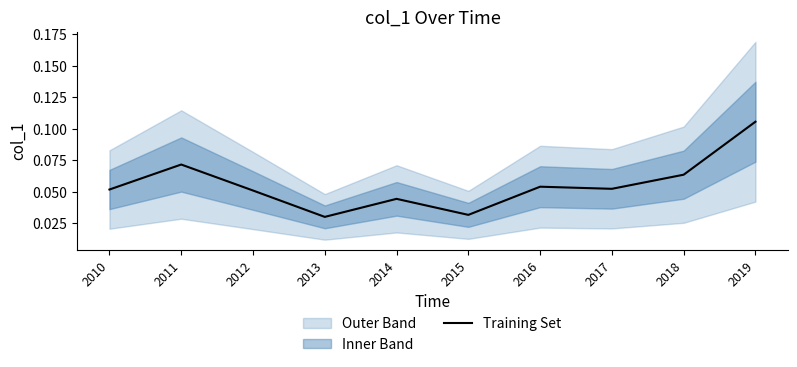

What is the average value?

0.1